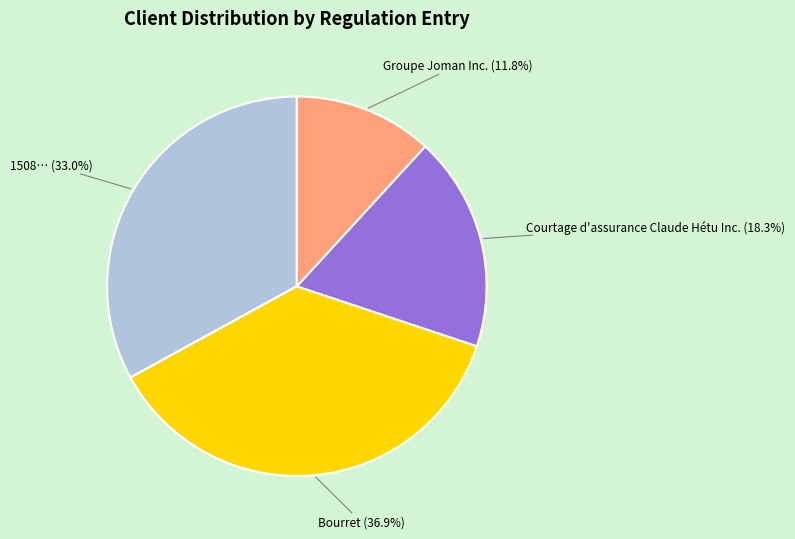

Is there any slice that represents more than half of the pie?

No